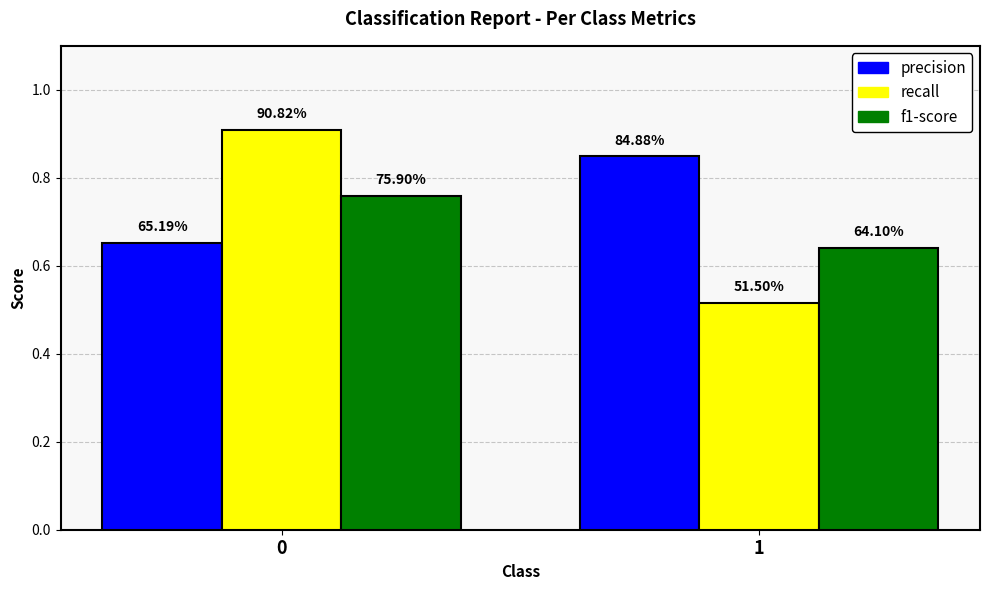

At how many categories does at least one series exceed 0?

2